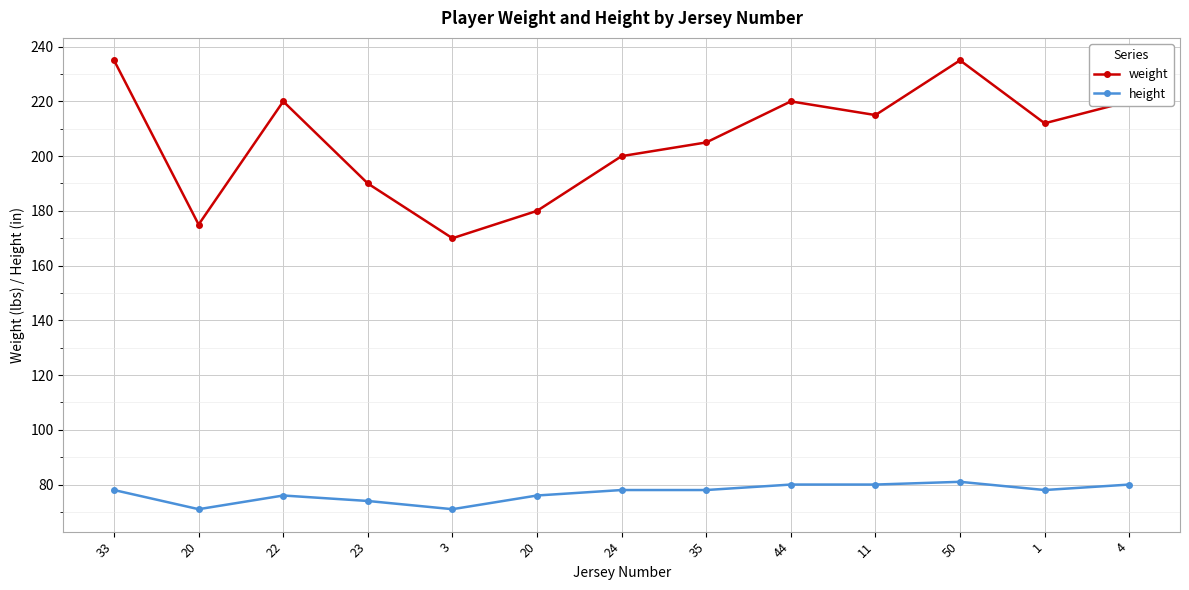

What are all the series names shown in the legend?

weight, height